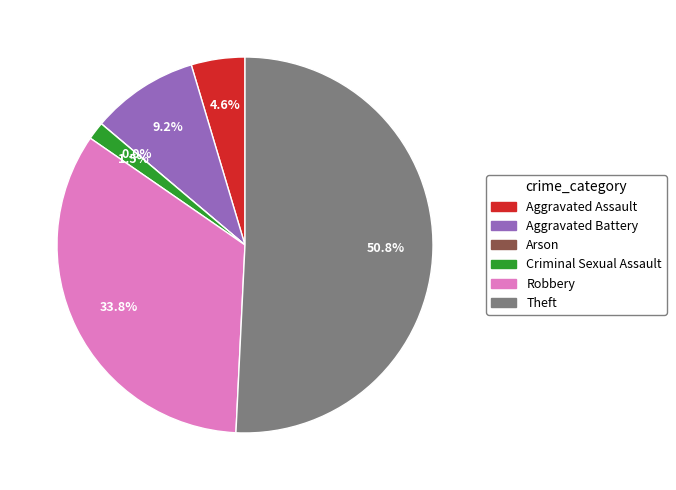

What is the smallest slice in the pie chart?

Arson